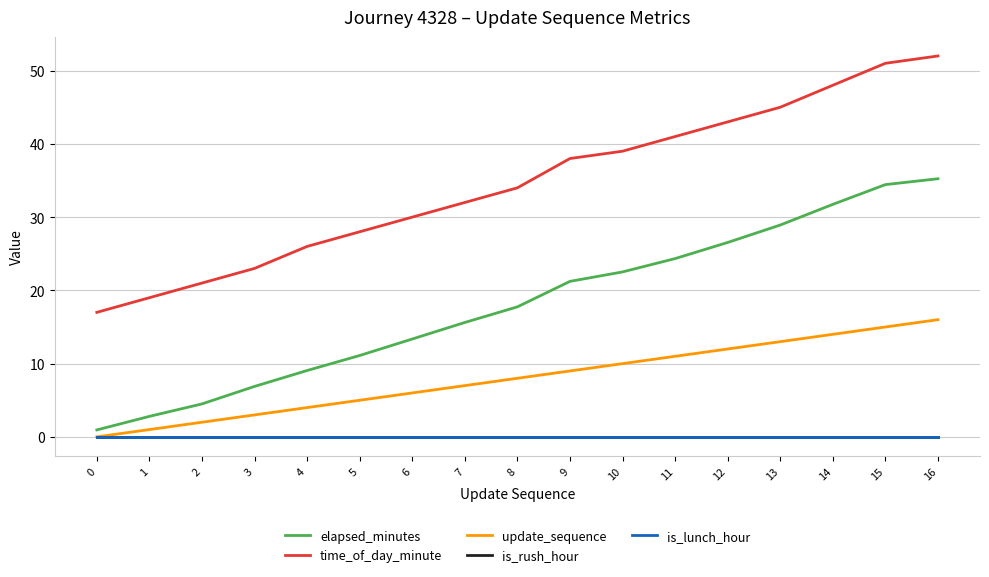

Does the chart display data point markers on the line(s)?

No